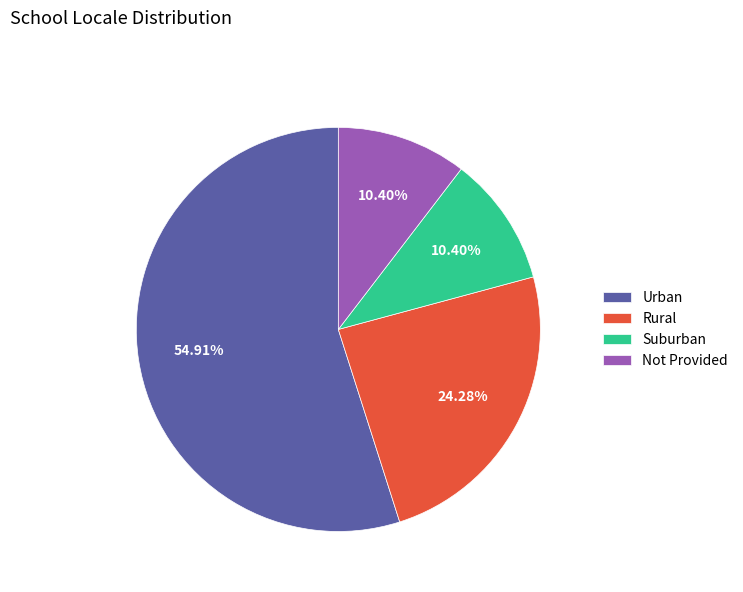

Which slice represents more than half of the pie?

Urban